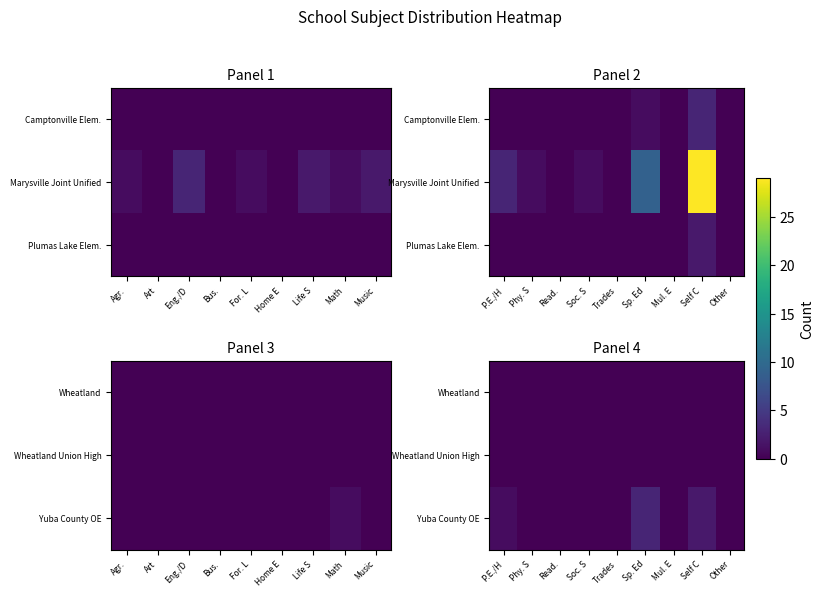

The value of Wheatland at Self C is 0. True or false?

True